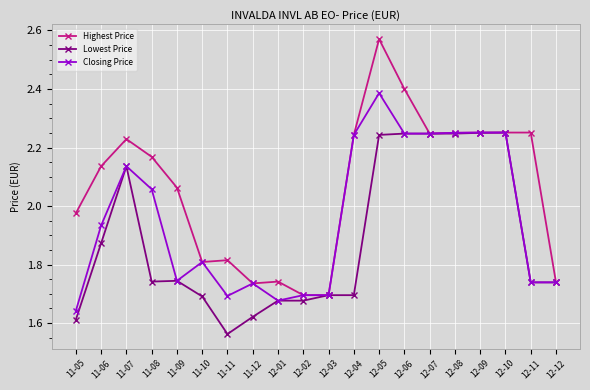

What is the label of the 19th point from the right?

11-06